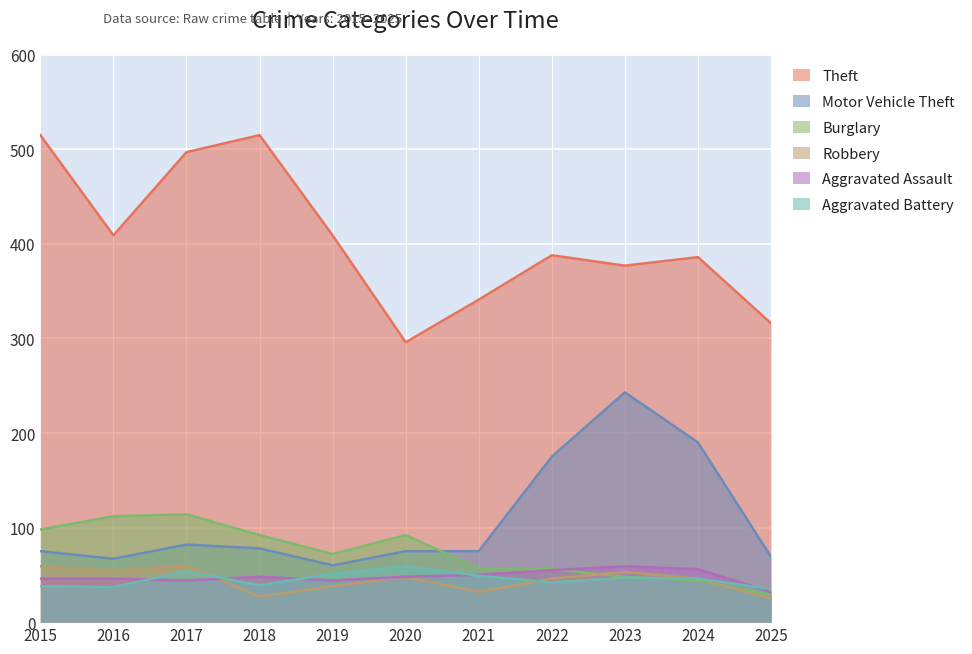

What is the sum of the Aggravated Assault values at 2019 and 2024?

100